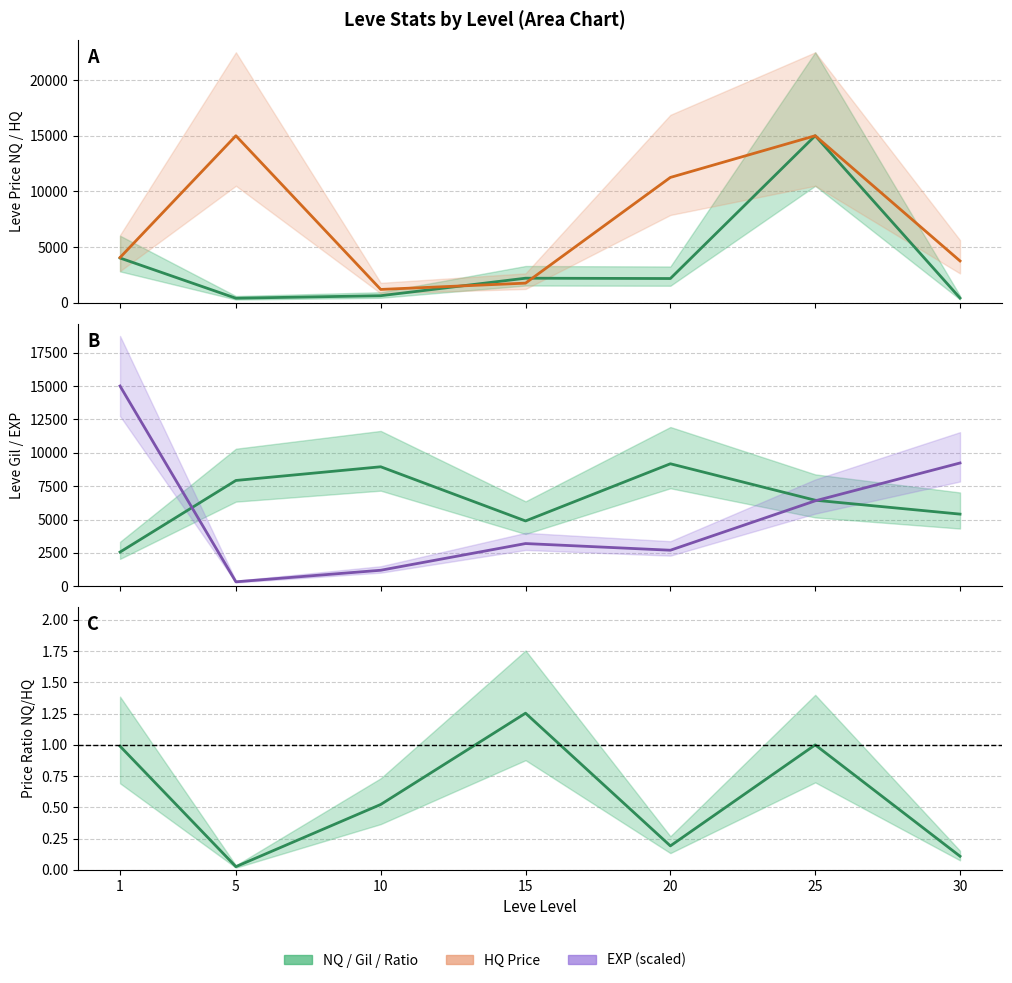

True or false: Leve Gil has more than 2 interior local peaks.

False